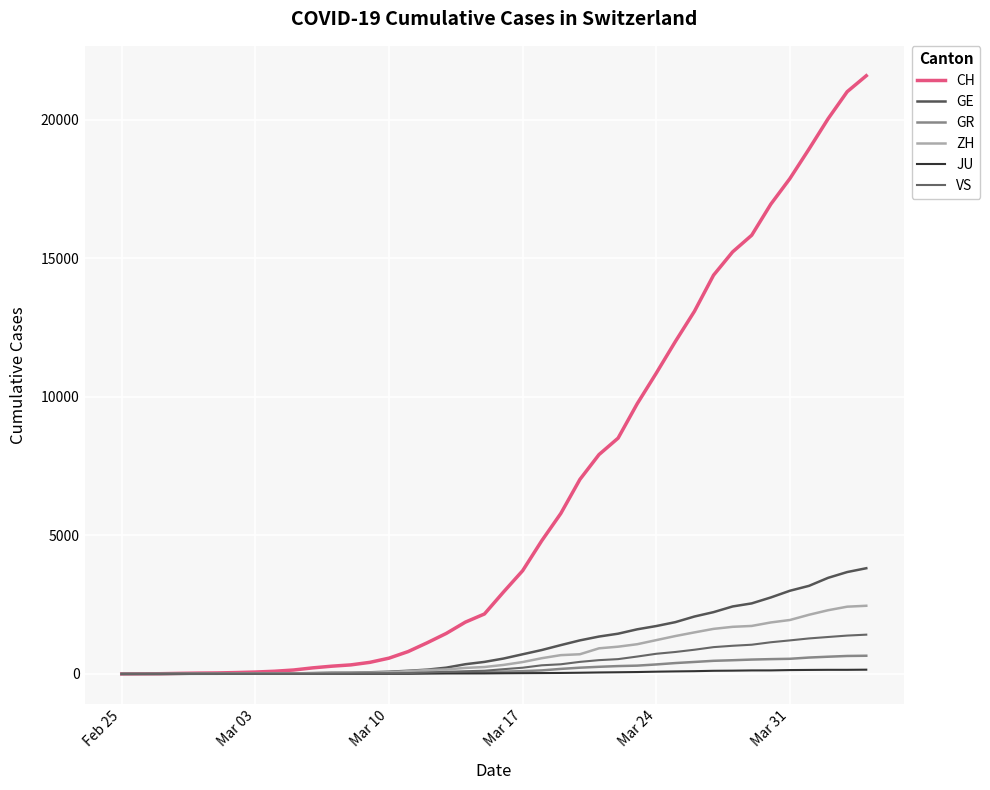

How many lines are shown in the chart?

6